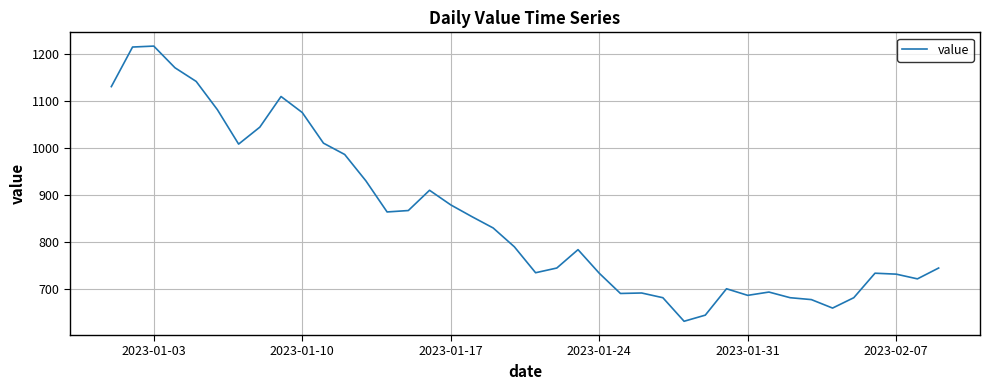

What is the greatest value displayed?

1216